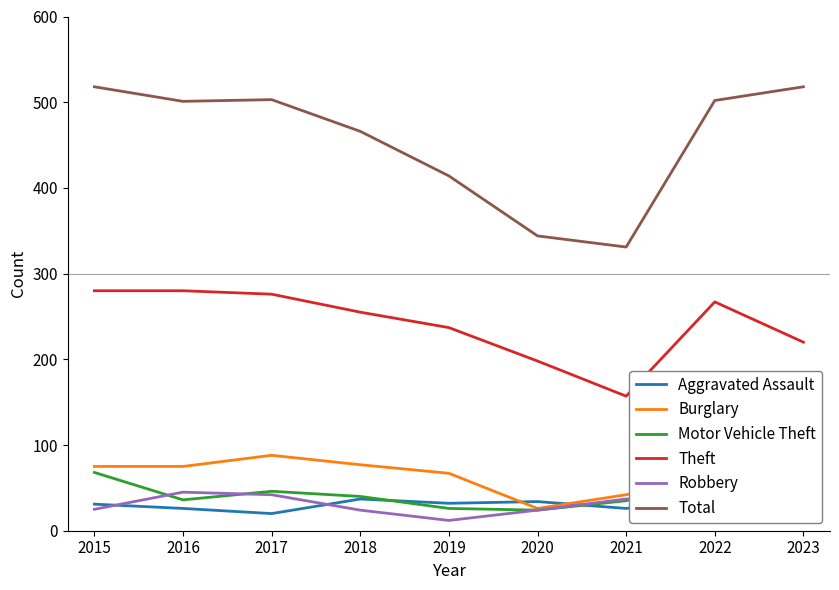

At which label is Burglary closest to 57?

2022